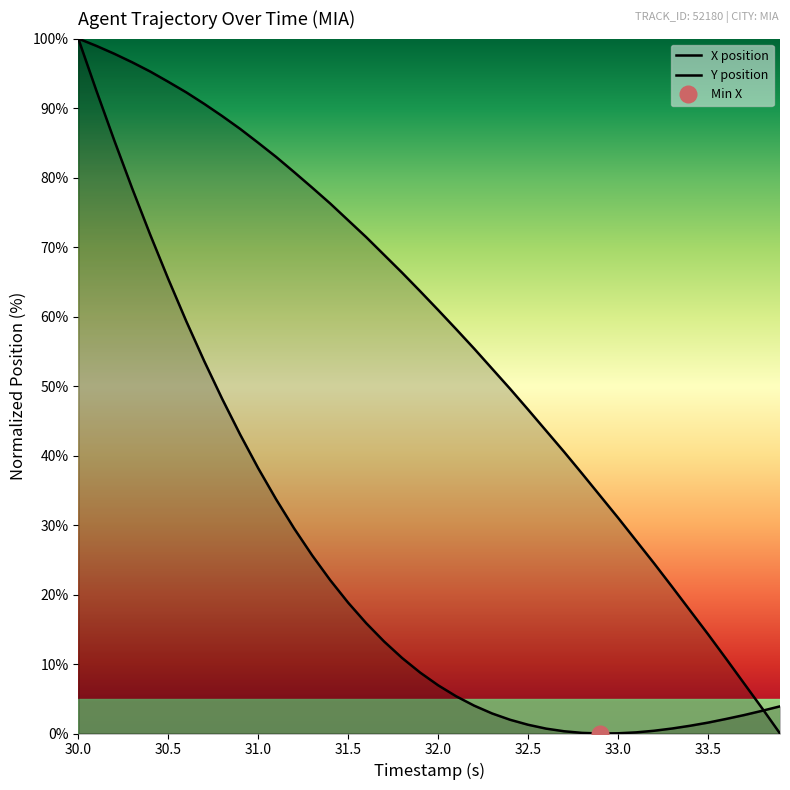

List the labels in order of Y_position value, smallest first.

33.9, 33.8, 33.7, 33.6, 33.5, 33.4, 33.3, 33.2, 33.1, 33.0, 32.9, 32.8, 32.7, 32.6, 32.5, 32.4, 32.3, 32.2, 32.1, 32.0, 31.9, 31.8, 31.7, 31.6, 31.5, 31.4, 31.3, 31.2, 31.1, 31.0, 30.9, 30.8, 30.7, 30.6, 30.5, 30.4, 30.3, 30.2, 30.1, 30.0